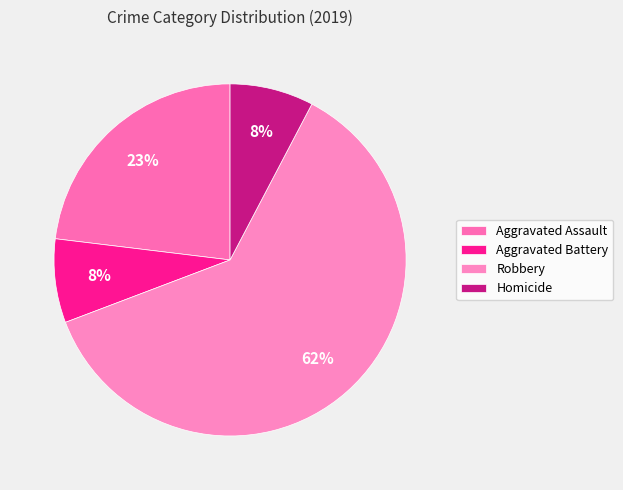

What percentage do Robbery and Aggravated Battery together represent?

69.2%